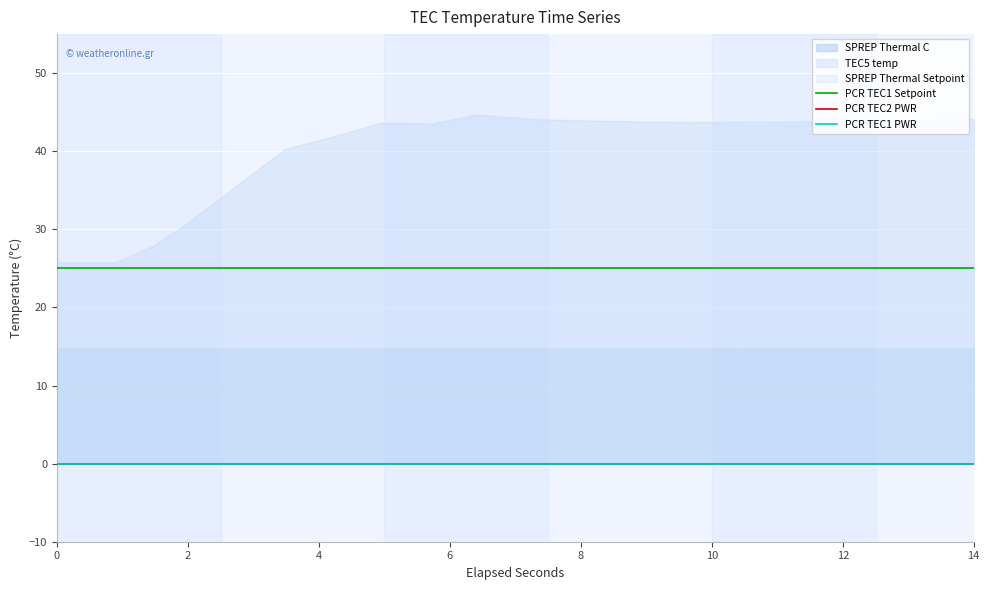

What is the label of the 4th point from the left?

6